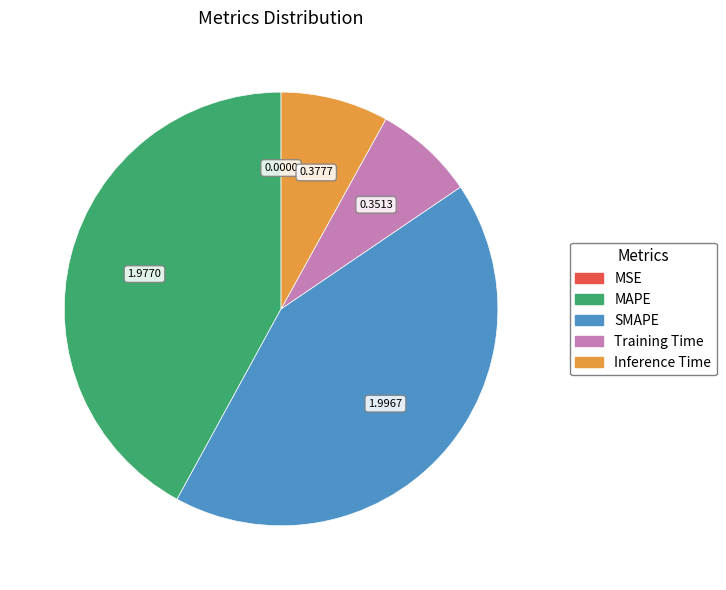

Is MAPE the majority of the pie?

No